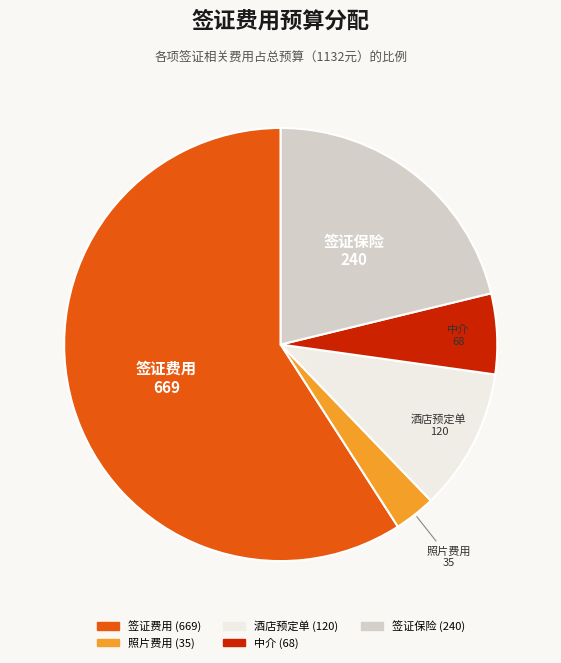

Which category has the smallest portion of the pie?

照片费用